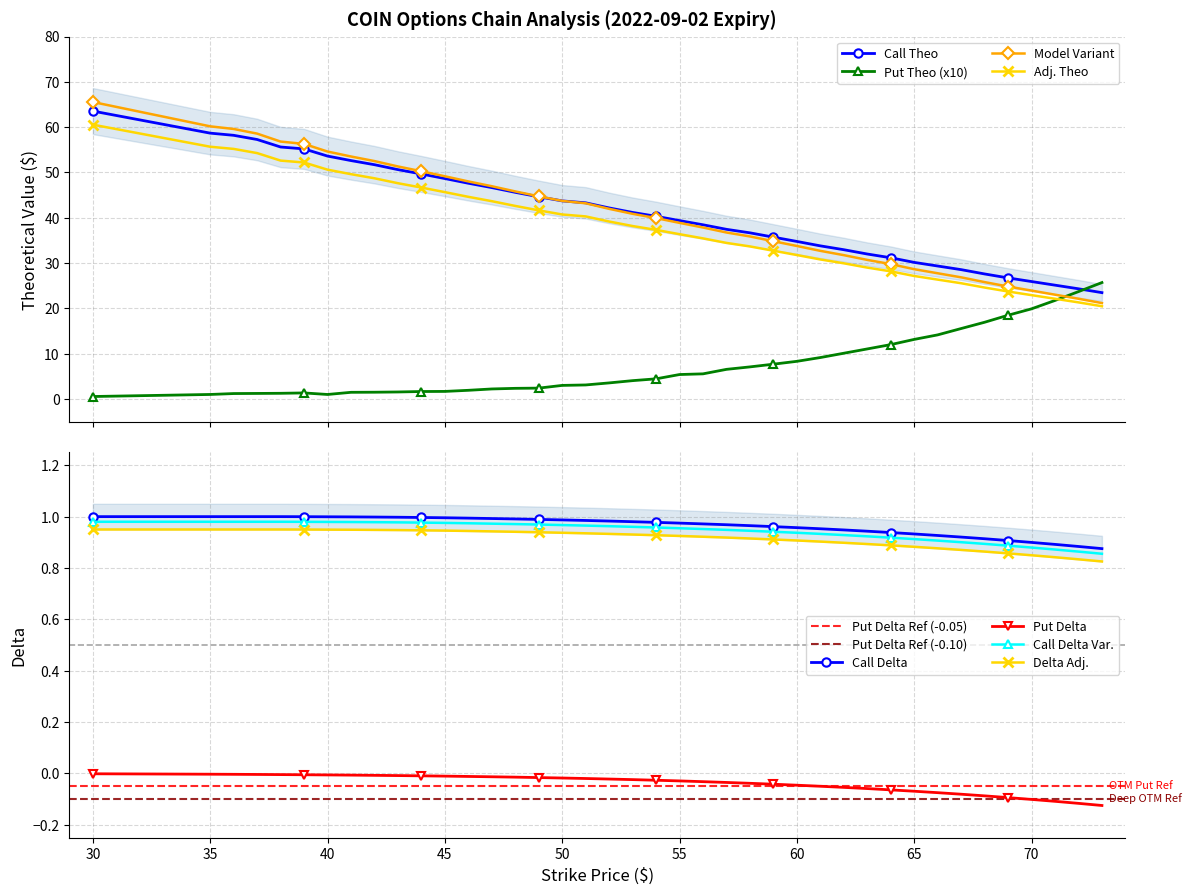

What is the average value of the delta_call series?

1.0